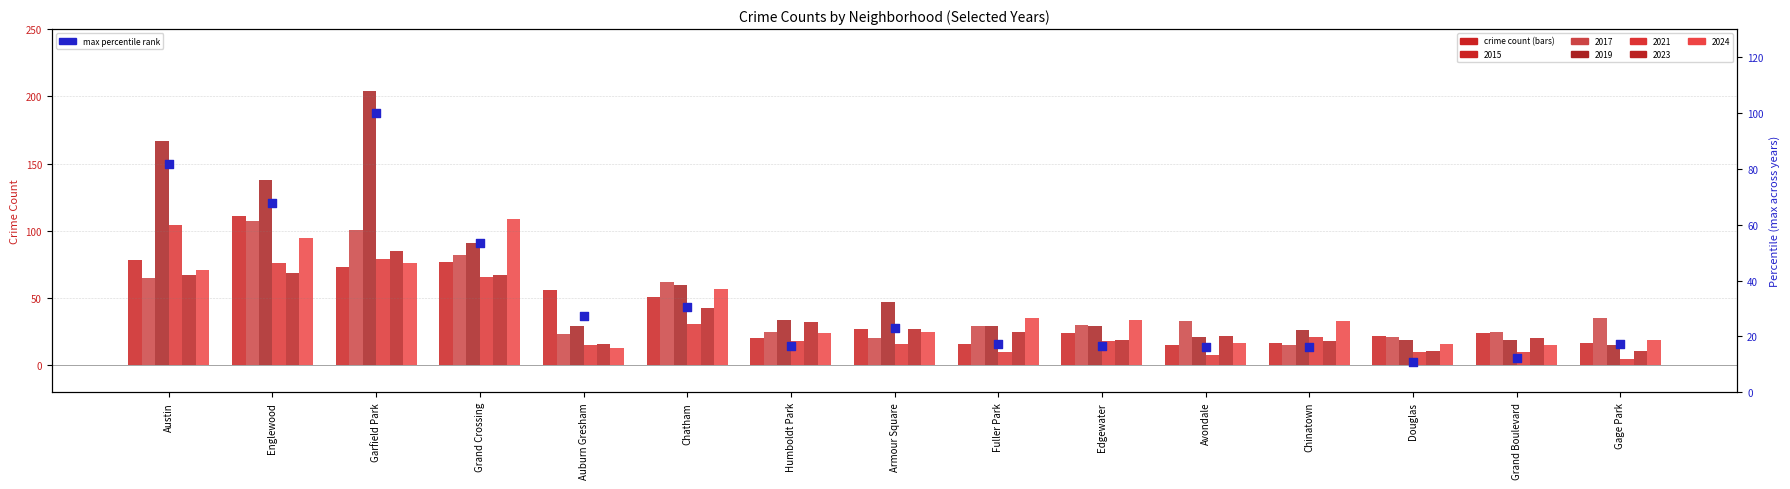

Between Grand Crossing and Garfield Park, which is larger?

Garfield Park